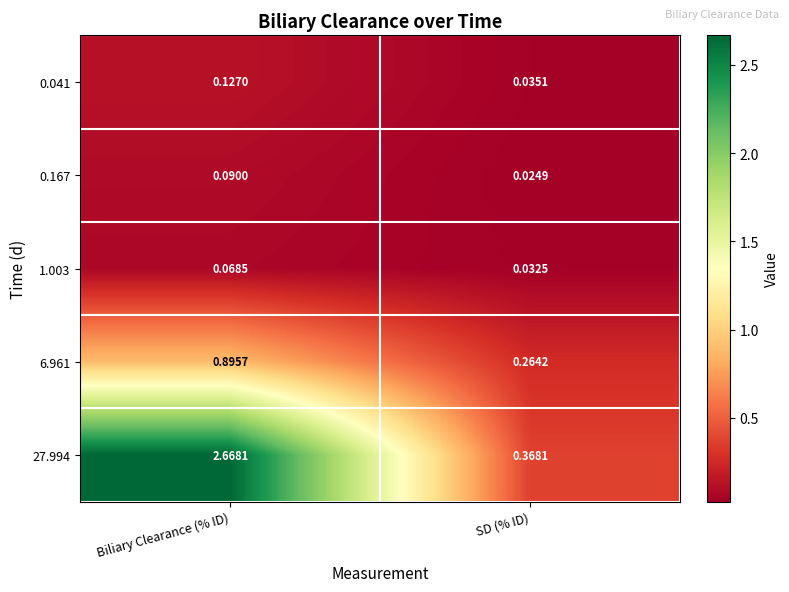

Where is 0.167 nearest to the value 0?

SD (% ID)